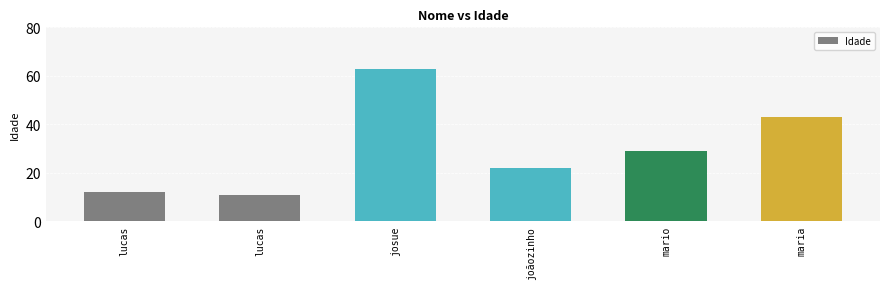

What is the label of the 6th bar from the left?

maria